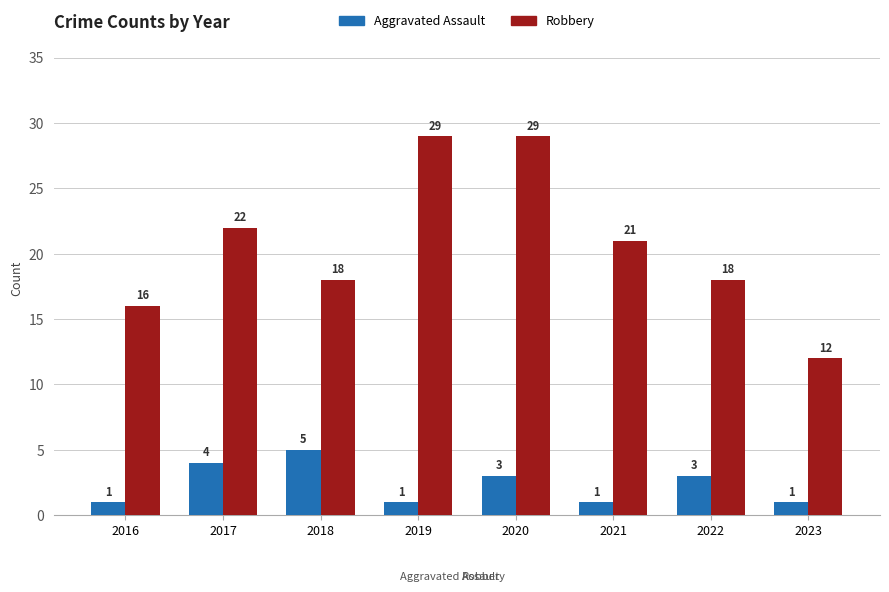

Between 2017 and 2020, which series saw the biggest shift?

Robbery